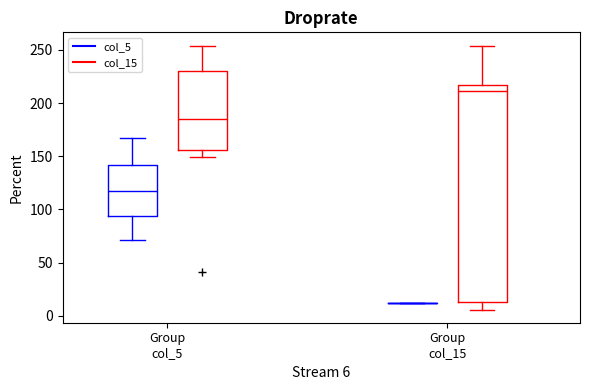

Reading left to right, transcribe this box plot: for each box, give where its median line is, the range the box spans, and where its two whiskers end, as read against the y-axis. The values are not printed on the chart, so give them approximately, as read against the axis.

Group col_5 (col_5): median 115, box 95 to 140, whiskers 70 to 165
Group col_5 (col_15): median 185, box 155 to 230, whiskers 150 to 255
Group col_15 (col_5): box collapsed to a line at 10, whiskers 10 to 10
Group col_15 (col_15): median 210, box 15 to 215, whiskers 5 to 255